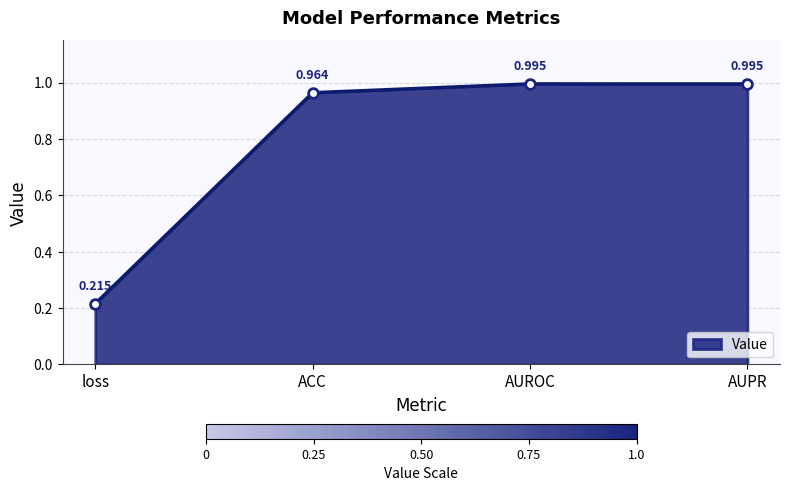

Which label corresponds to the smallest value in the chart?

loss